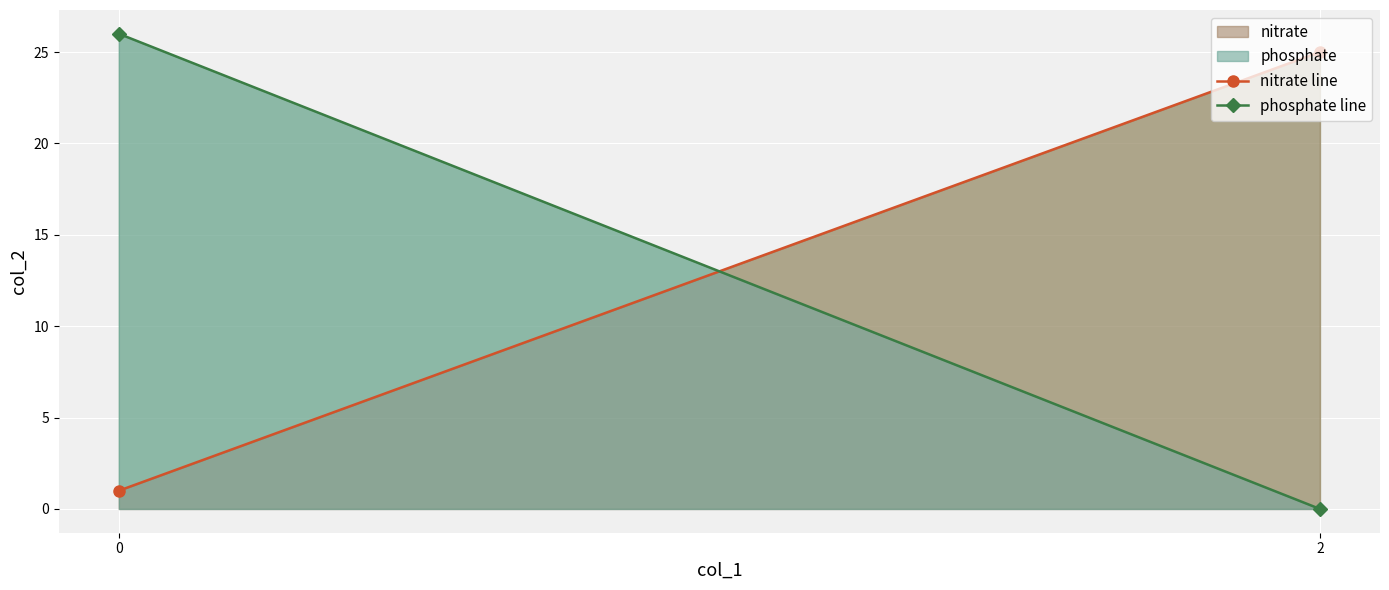

What is the spread (max minus min) of values at 2?

25